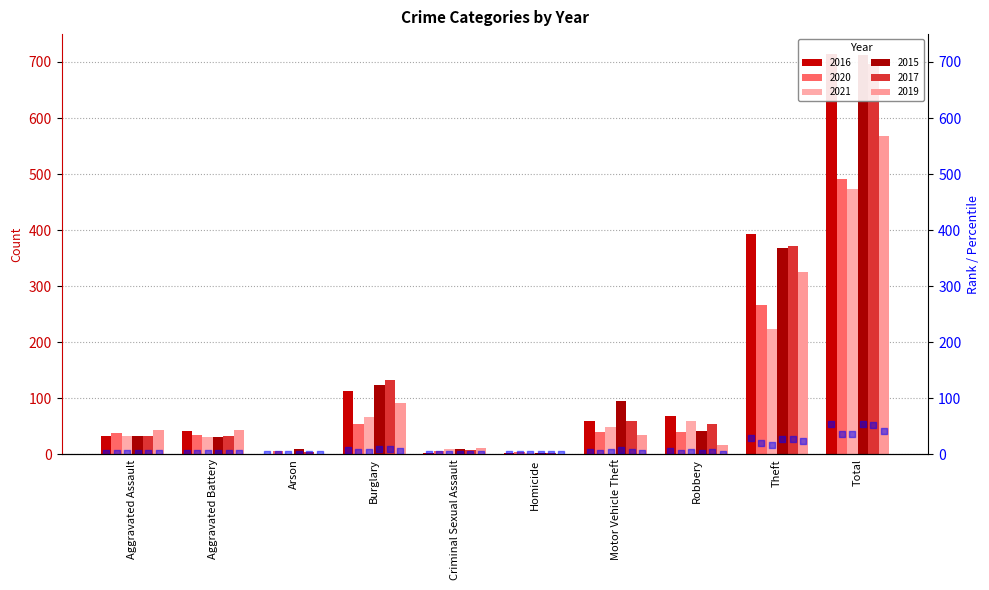

What is the change in value from Burglary to Criminal Sexual Assault?

-8.2